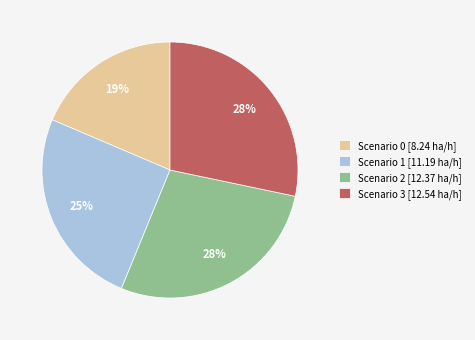

How many segments does this pie chart have?

4